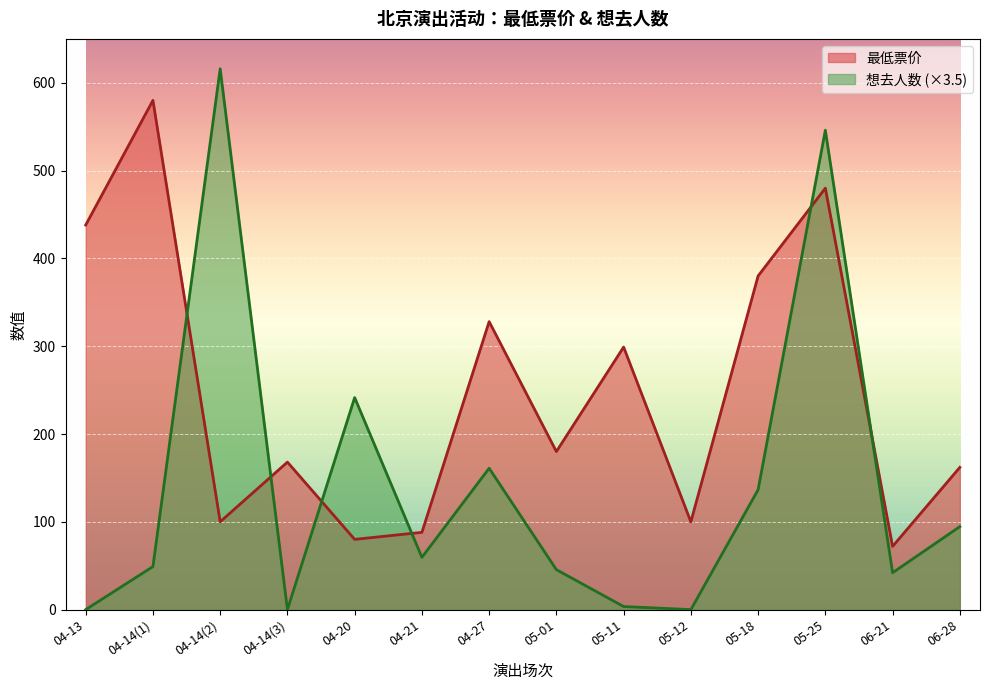

Which series ends up on top after the final intersection of 想去人数 and 最低票价?

最低票价